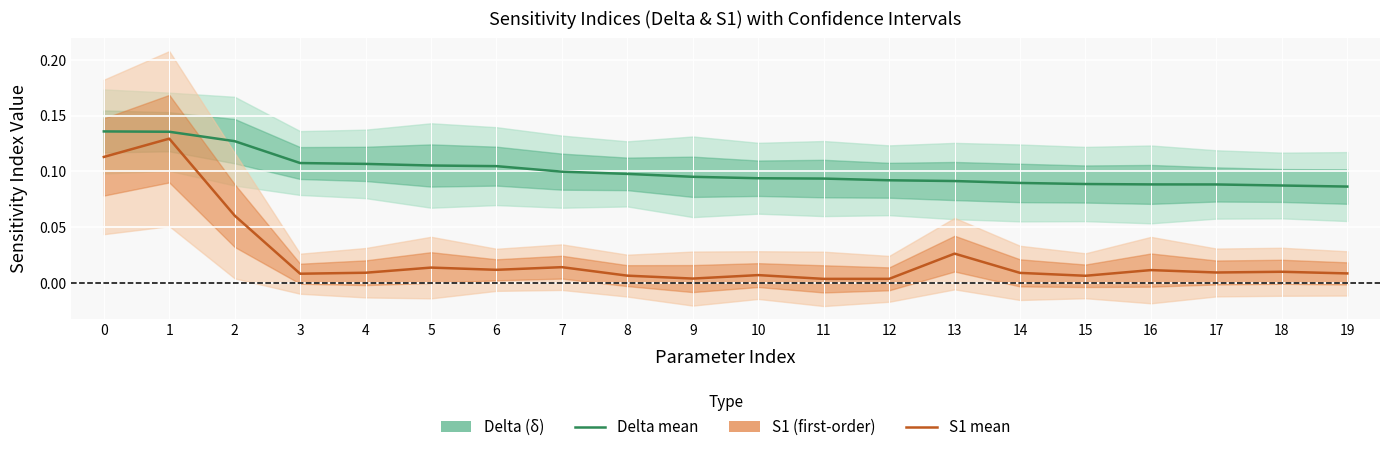

How many categories are shown in the chart?

20